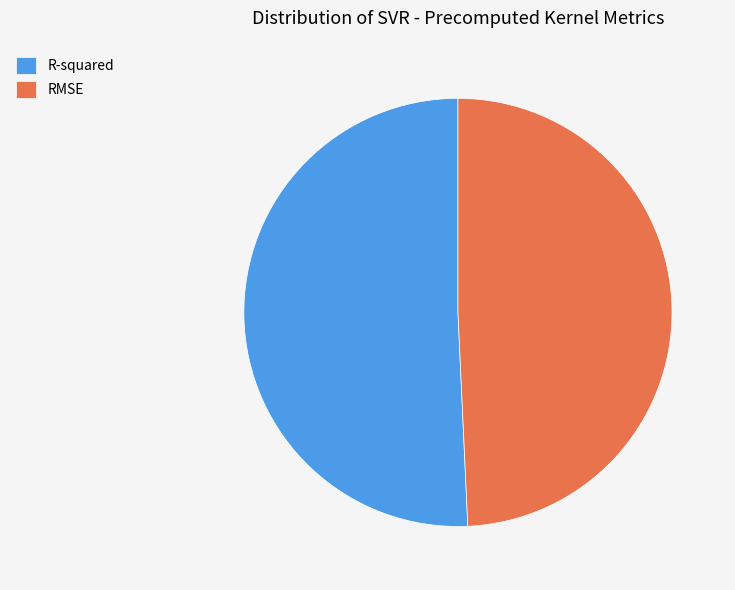

Is it true that R-squared is 46% of the pie?

False